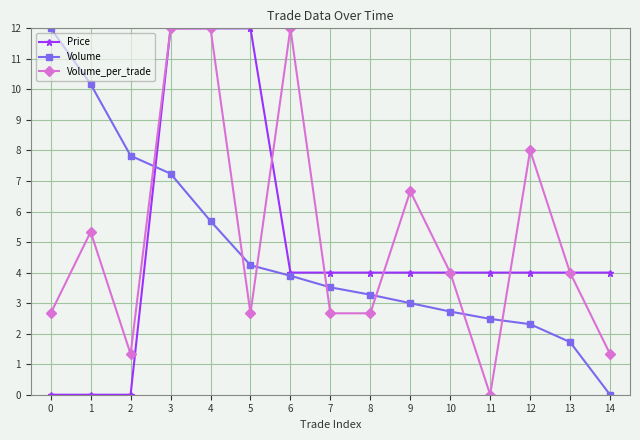

The value of Volume_per_trade at 0 is 7.6. True or false?

False